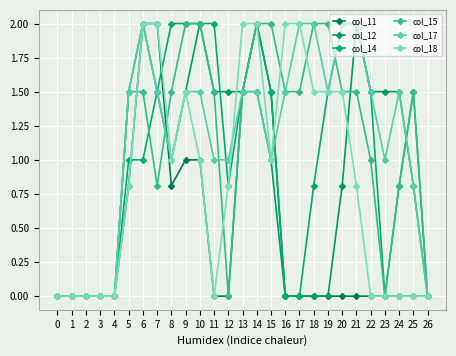

The col_12 series shows 0.5 at 15. True or false?

False